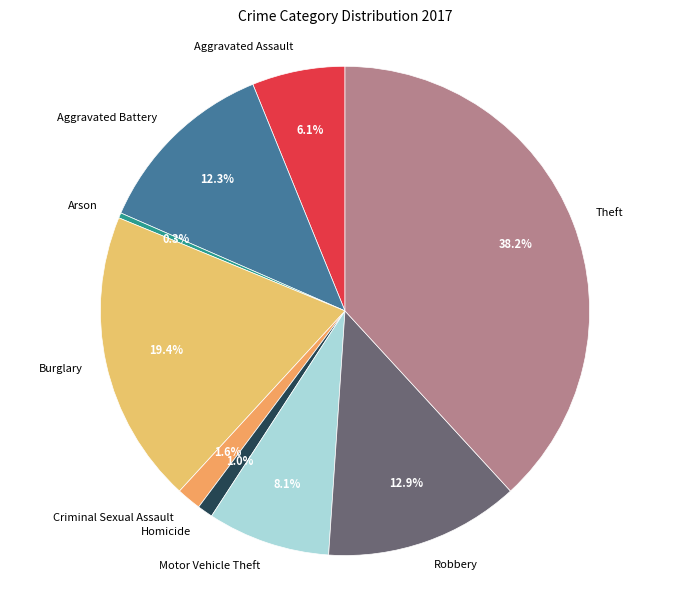

Which has a higher value, Criminal Sexual Assault or Theft?

Theft